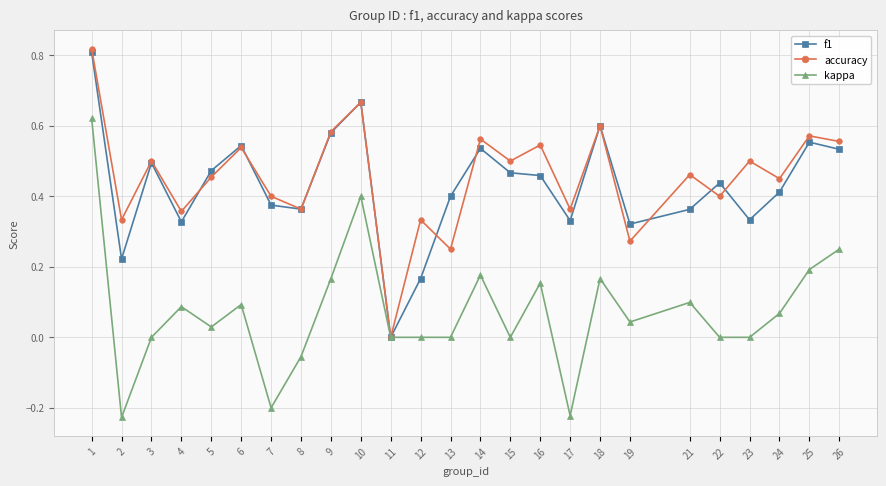

At which category does kappa reach its first local peak?

4